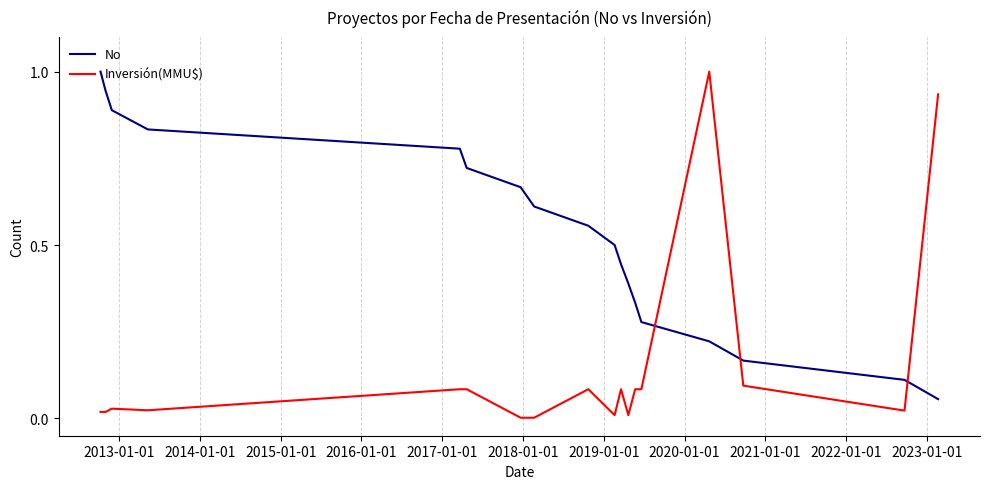

Rank the series by their average value, from lowest to highest.

Inversión(MMU$), No